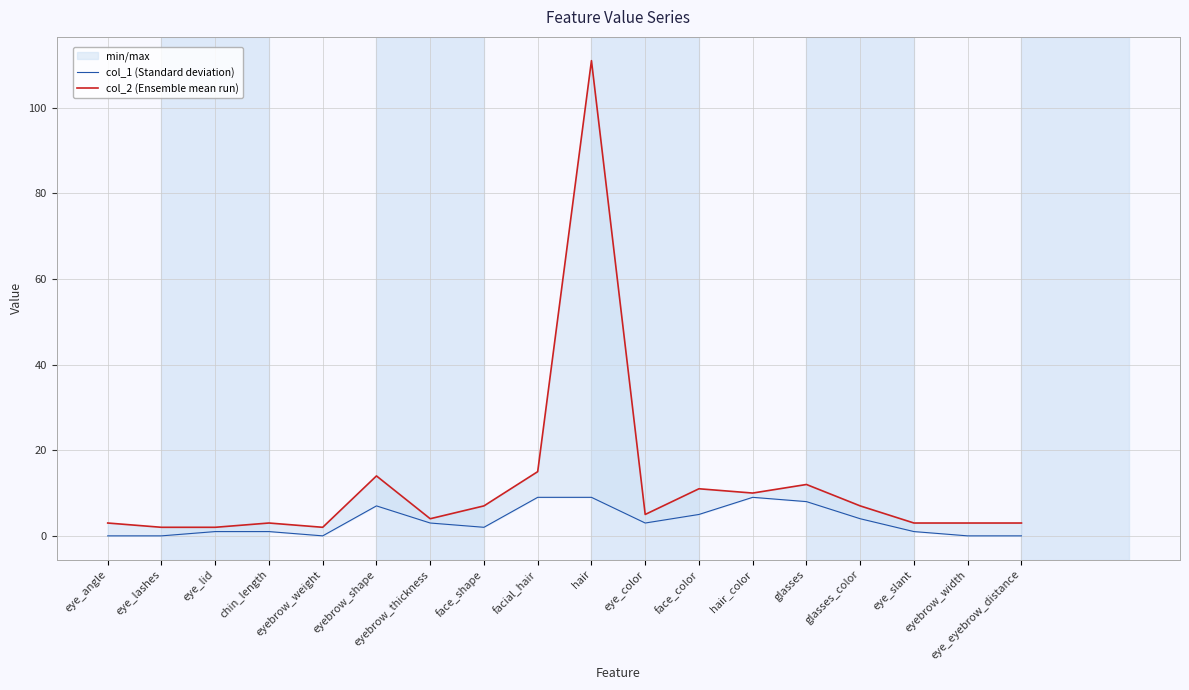

Is it true that col_2 (Ensemble mean run) equals 12 at glasses_color?

False